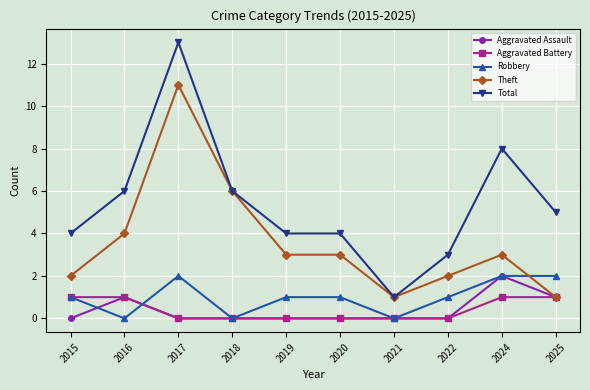

What are all the series names shown in the legend?

Aggravated Assault, Aggravated Battery, Robbery, Theft, Total